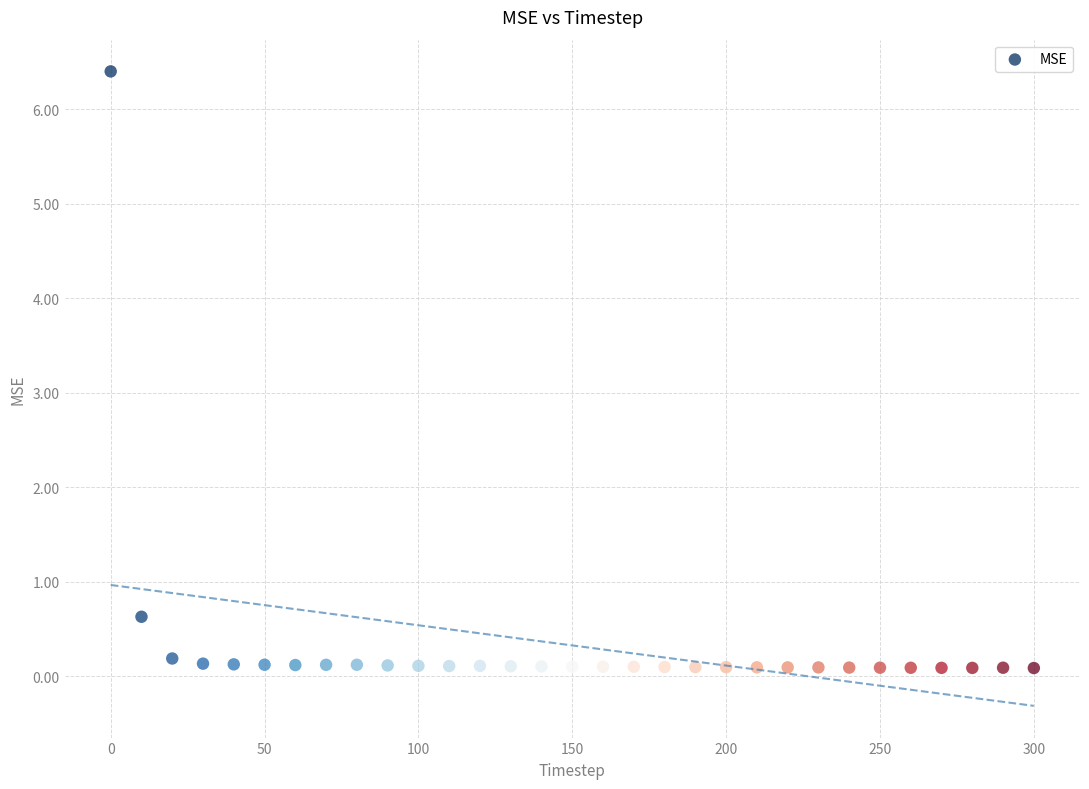

What is the range of Y values (max minus min)?

6.3